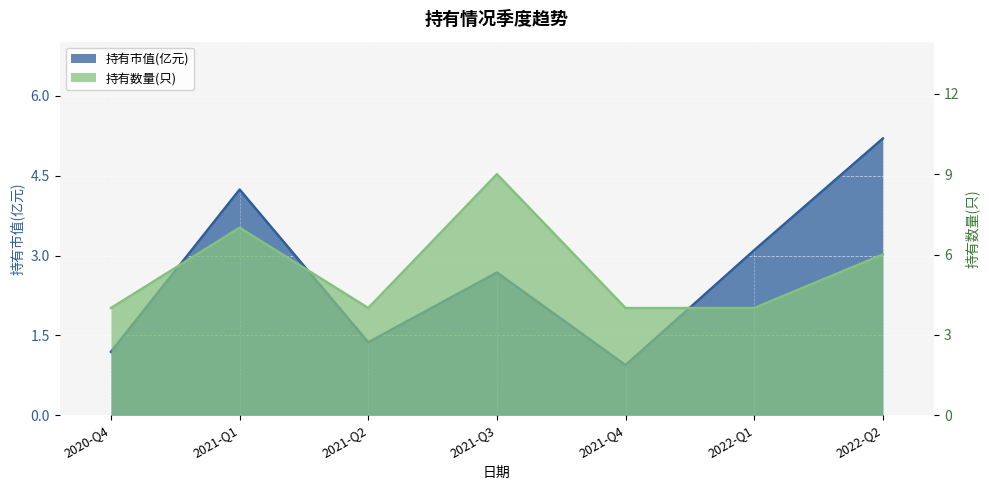

Between 2021-Q1 and 2021-Q4, which series saw the biggest shift?

持有市值(亿元)